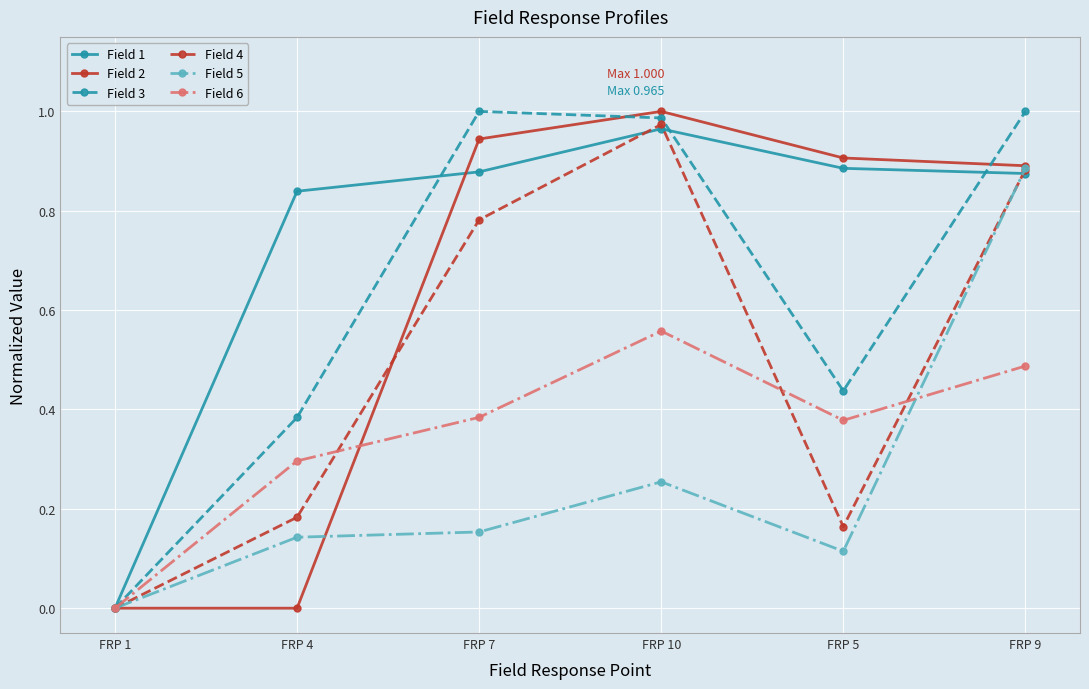

Which category has the highest value in the Field 5 series?

FRP 9